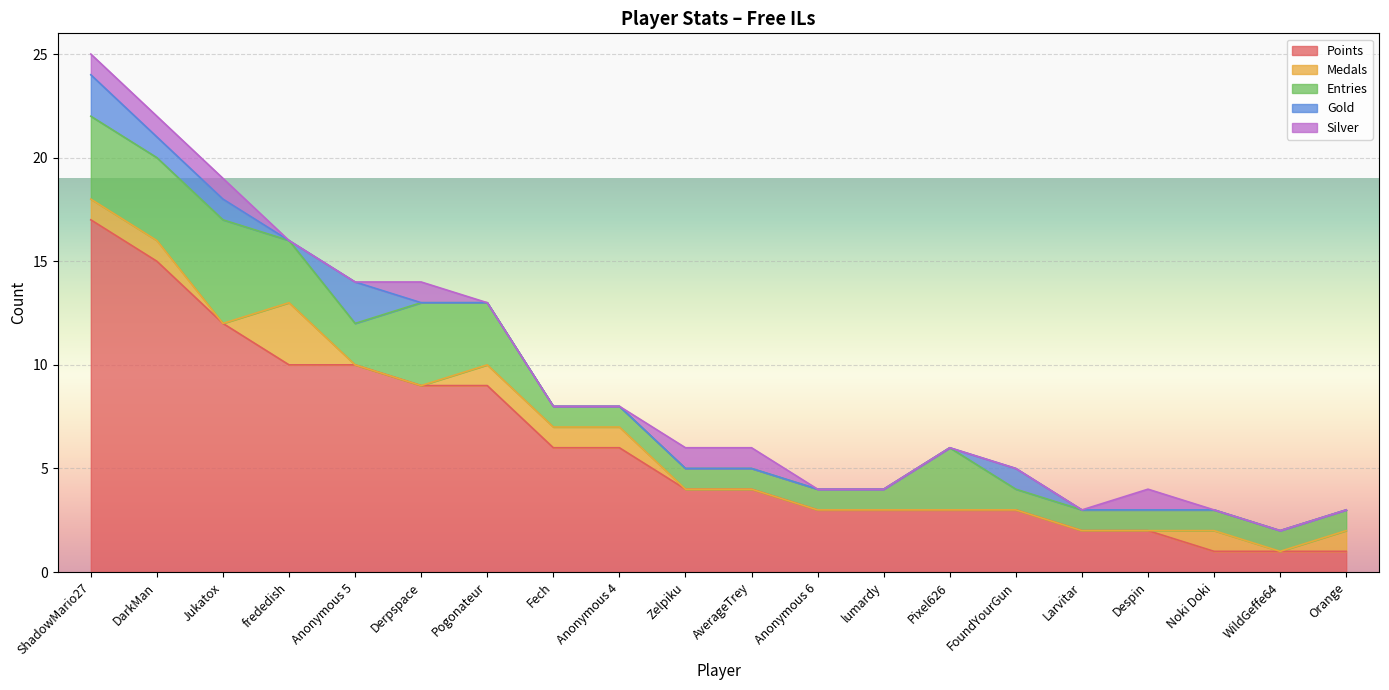

Which has a higher value, Anonymous 4 or AverageTrey?

Anonymous 4